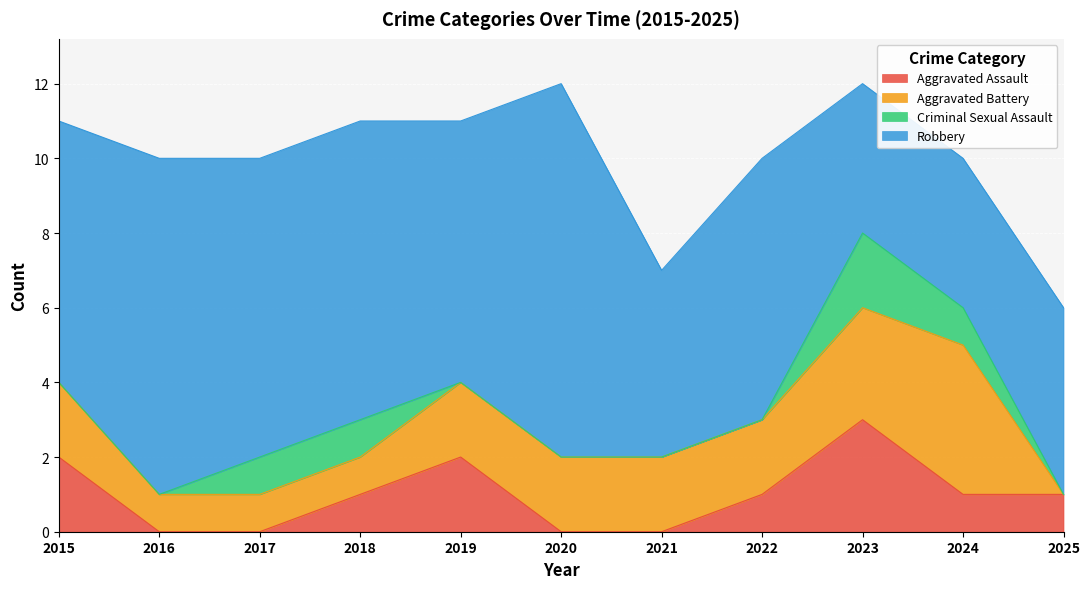

How many values in the Robbery series are below 7?

4